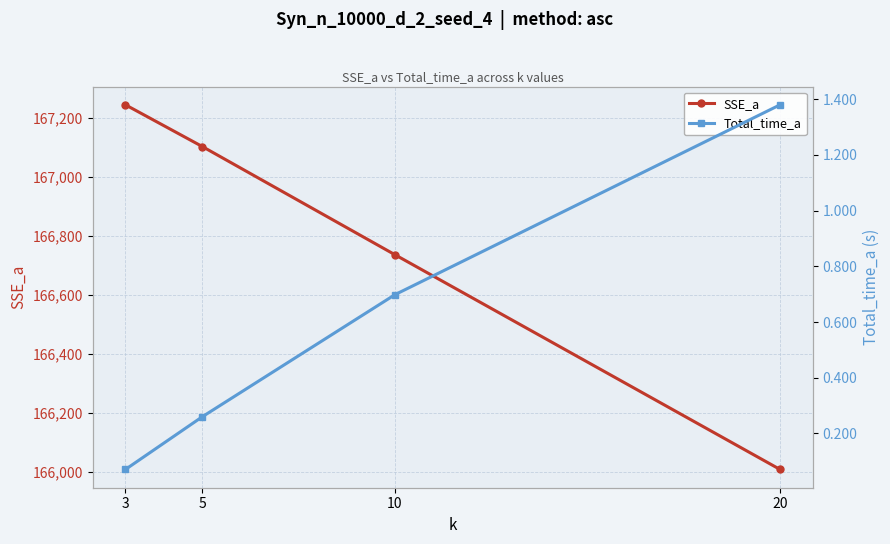

True or false: SSE_a has more than 2 interior local peaks.

False